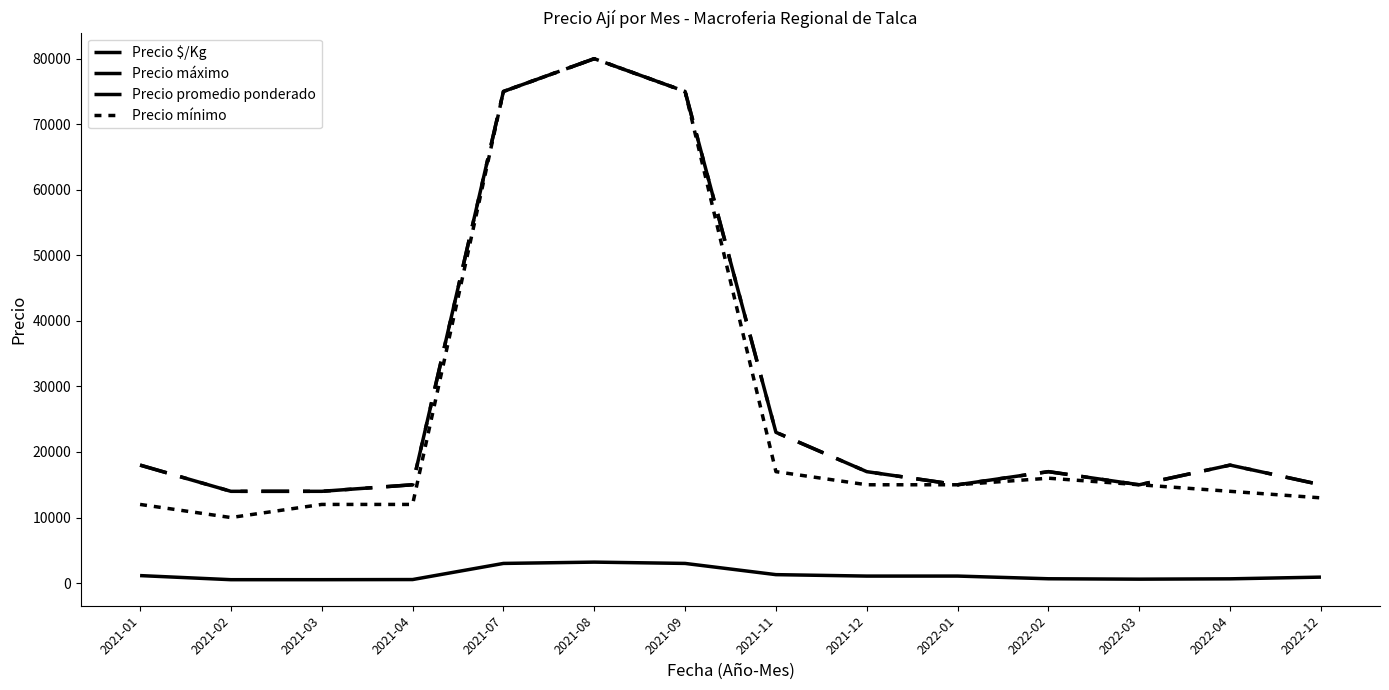

Where does the Precio promedio ponderado series first go above 17000?

2021-01